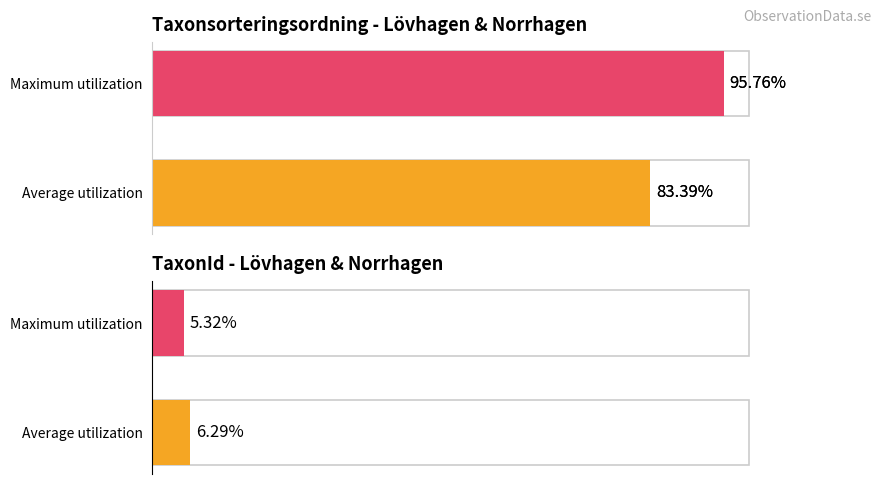

Rank the series at Average utilization from lowest to highest value.

TaxonId, Taxonsorteringsordning